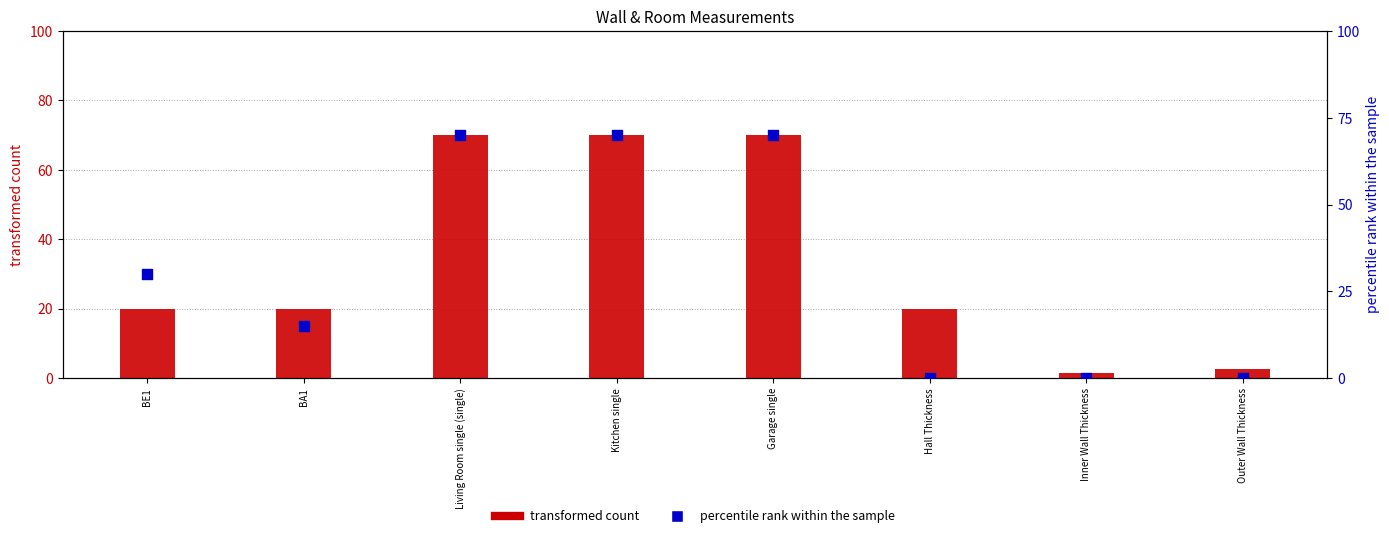

Which series has the largest Y range (max minus min)?

percentile rank within the sample